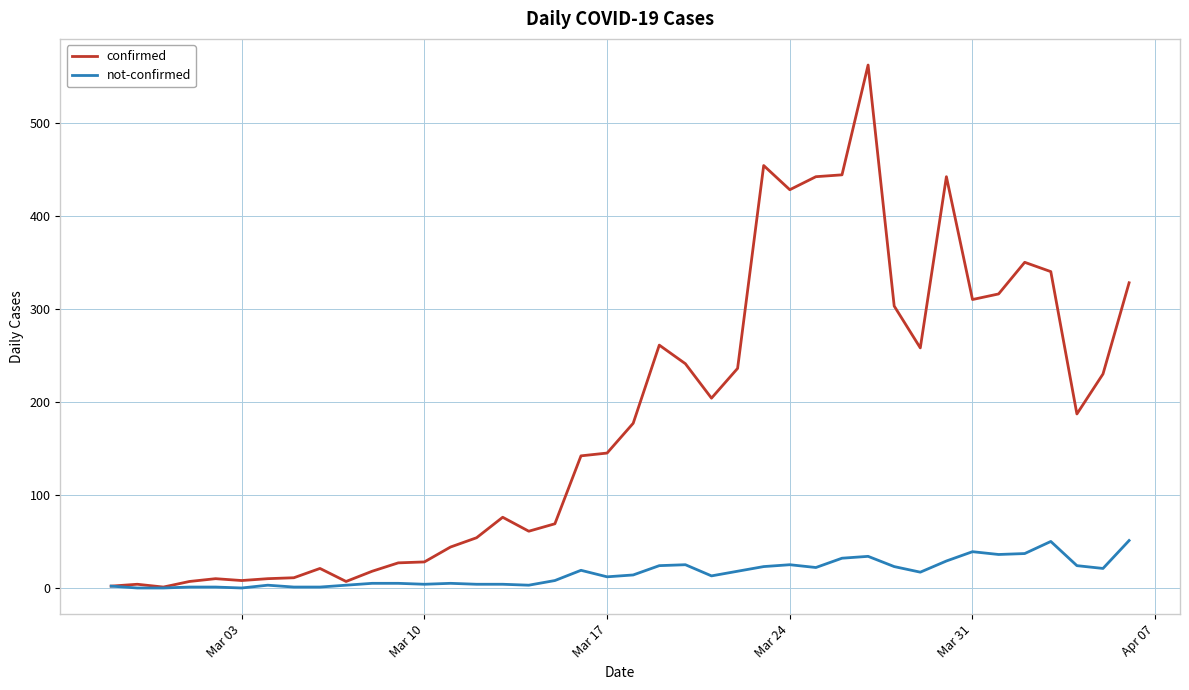

Is this an area chart (filled region under the line)?

No